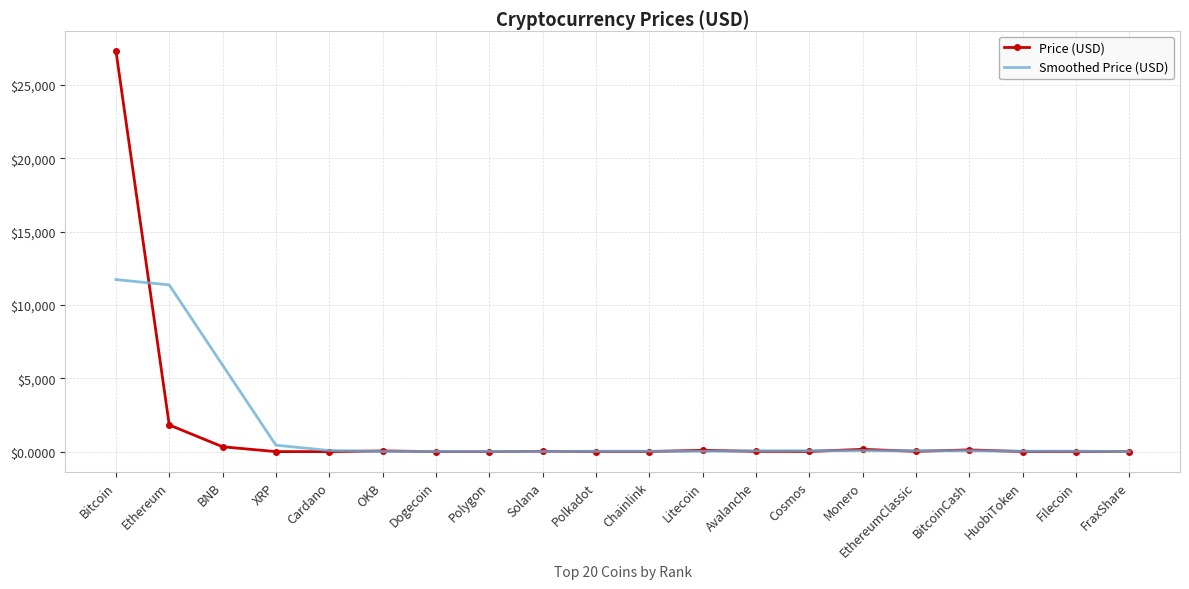

What is the total value across all series at Cosmos?

69.4